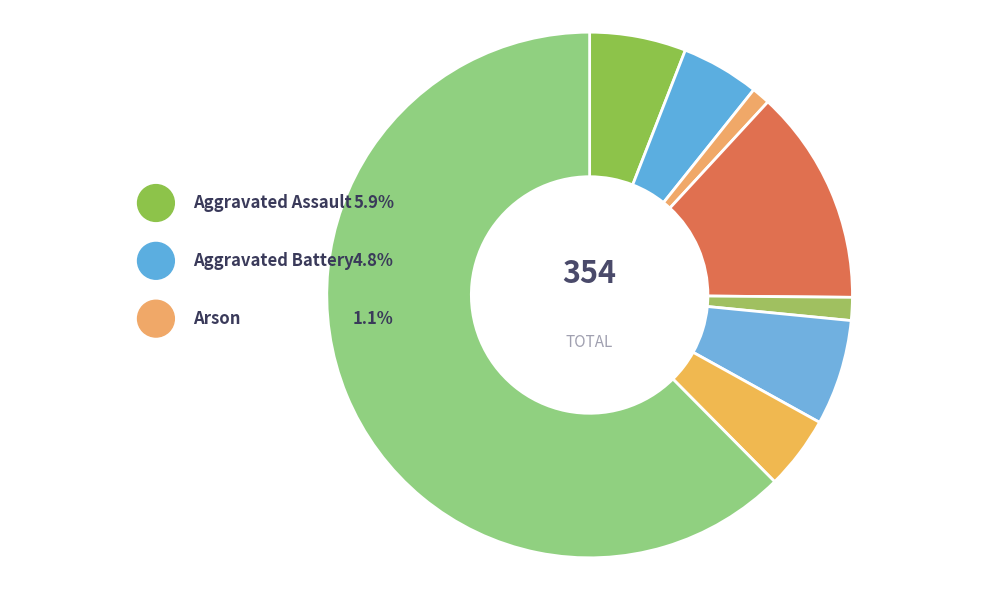

What is the change in value from Aggravated Assault to Theft?

+200